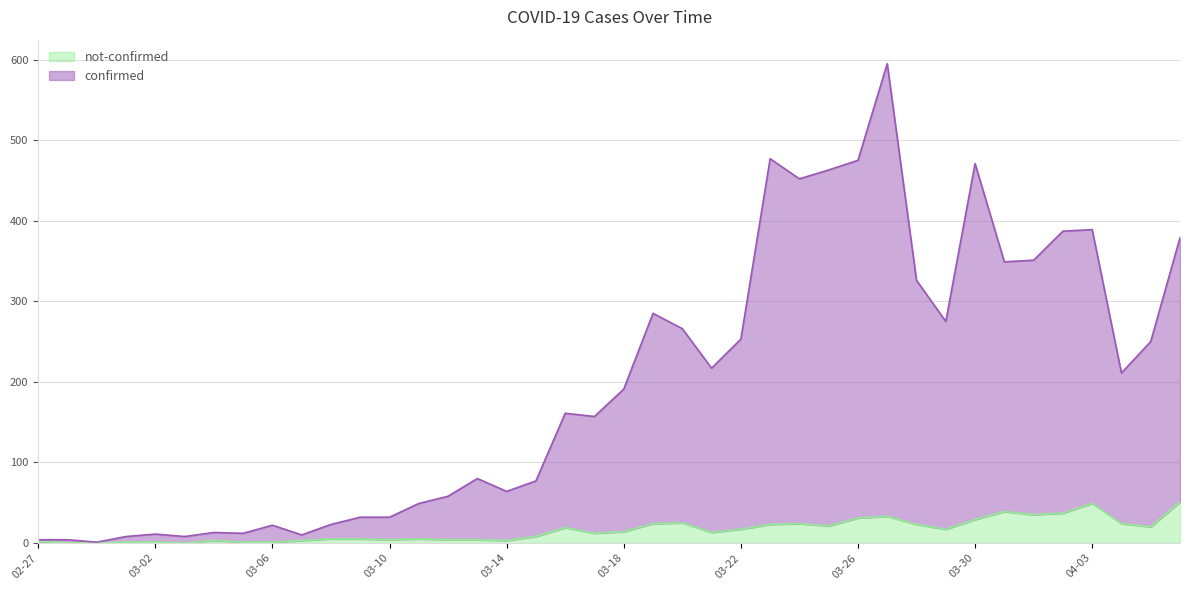

Rank the series by their maximum value, from highest to lowest.

confirmed, not-confirmed